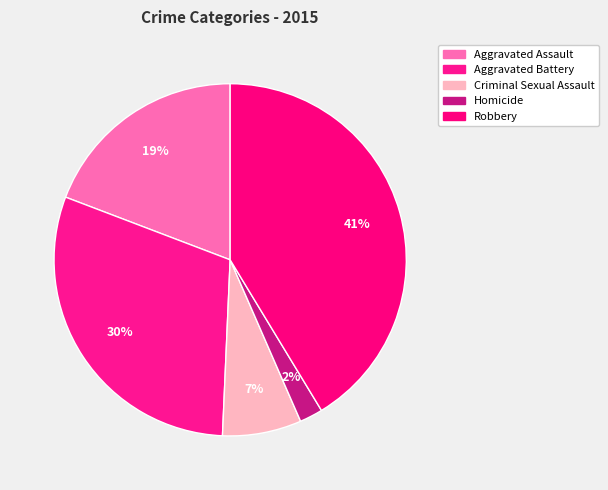

To the nearest percent, what is the difference between the largest and smallest slice percentages?

39%